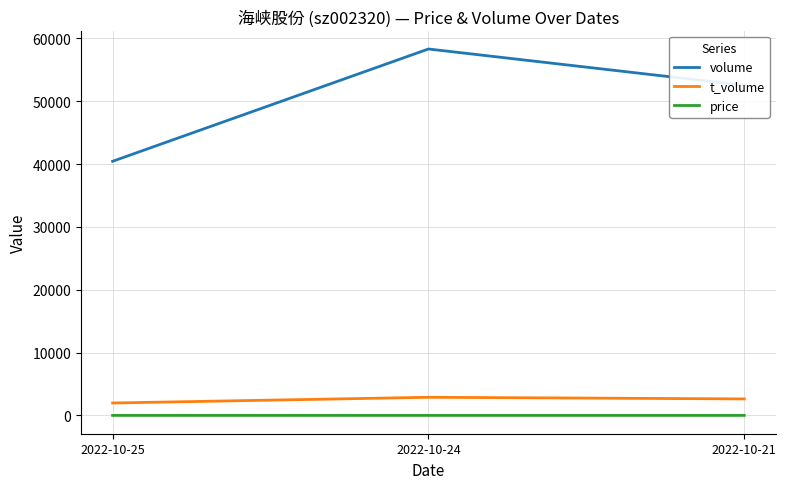

Between 2022-10-25 and 2022-10-21, which series saw the biggest shift?

volume